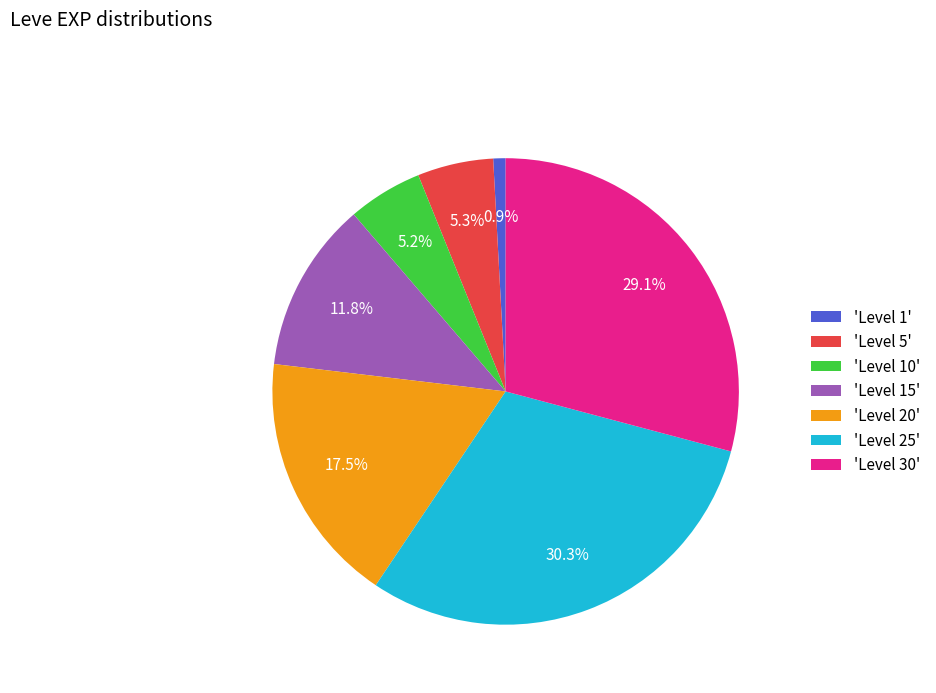

Is the sum of 'Level 10' and 'Level 30' greater than half?

No